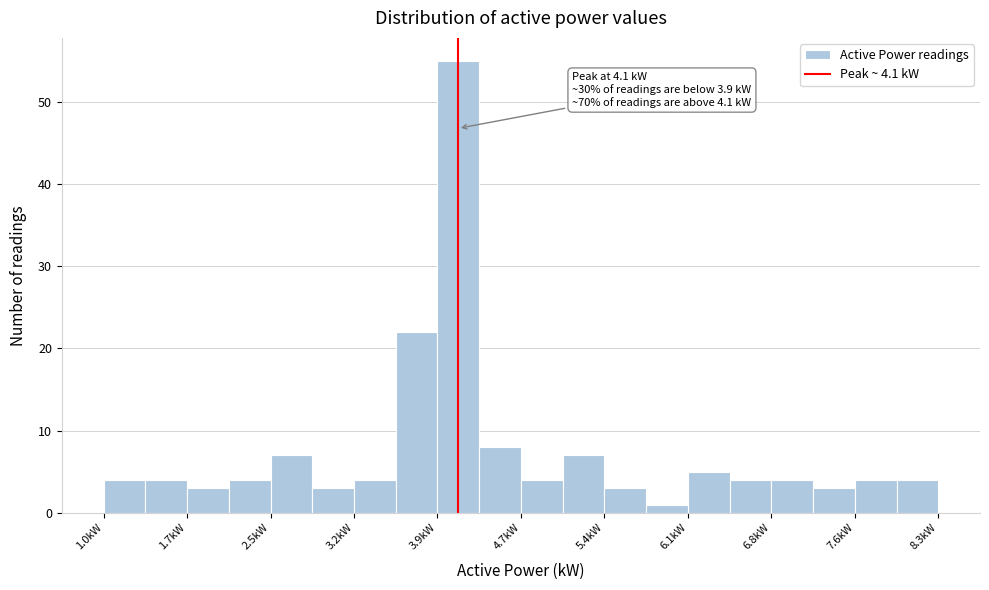

Read against the x-axis, roughly where is the centre of the tallest bar?

4.1